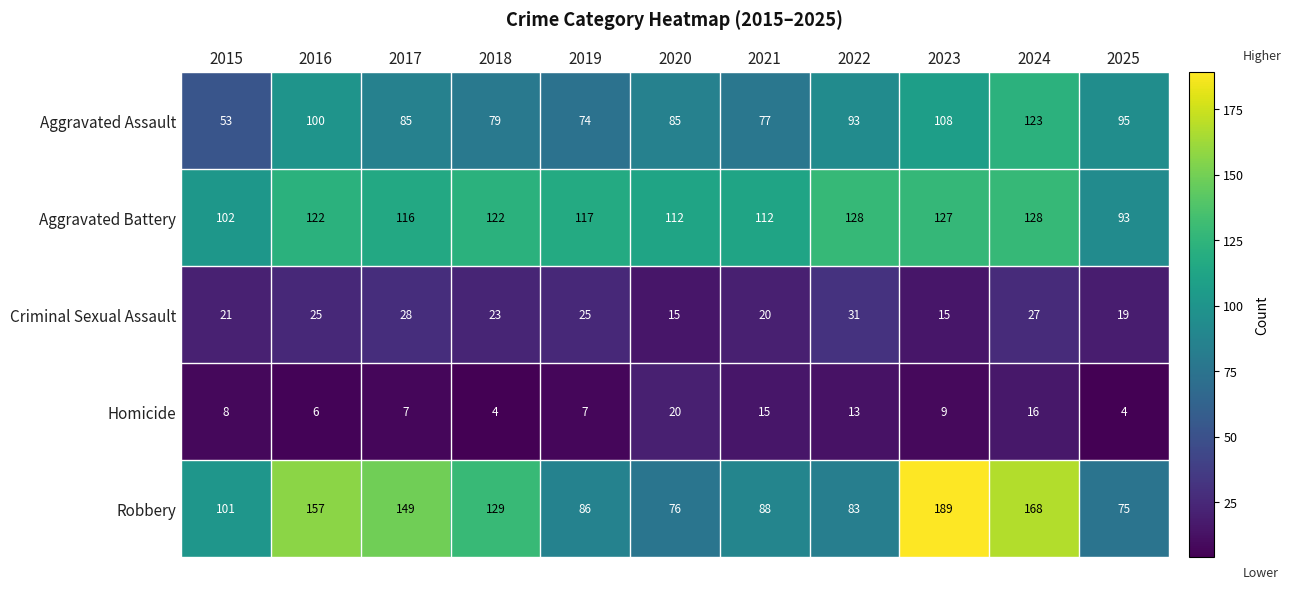

Rank the series at 2021 from lowest to highest value.

Homicide, Criminal Sexual Assault, Aggravated Assault, Robbery, Aggravated Battery